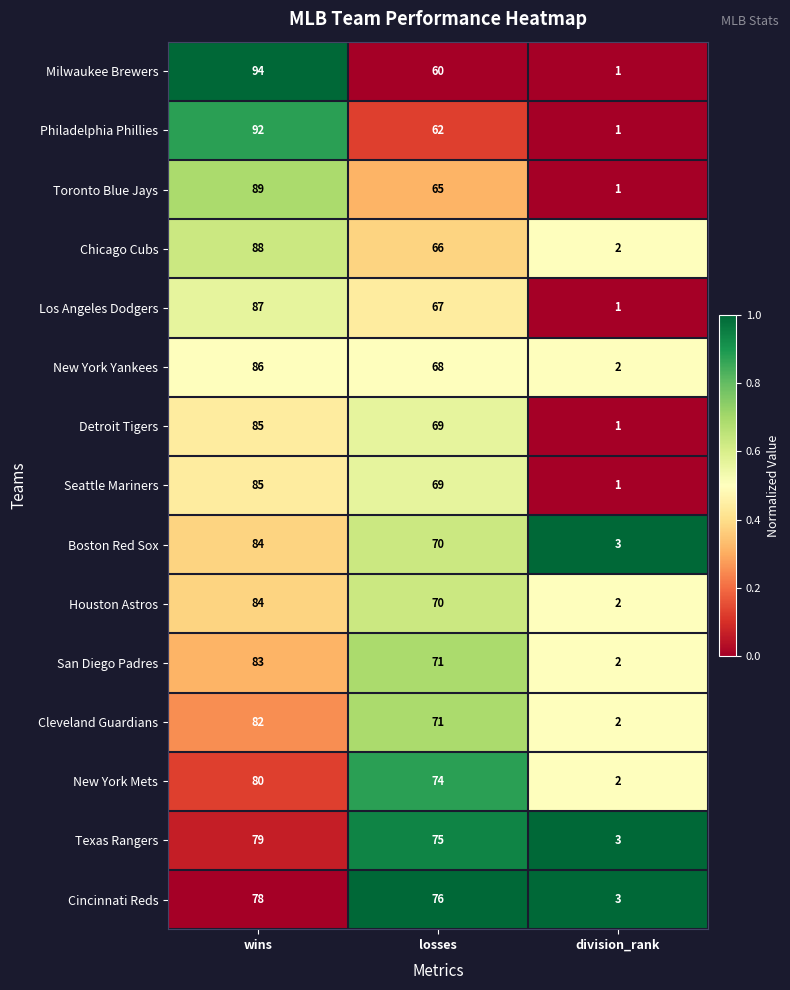

True or false: Detroit Tigers has a value of 30 at losses.

False